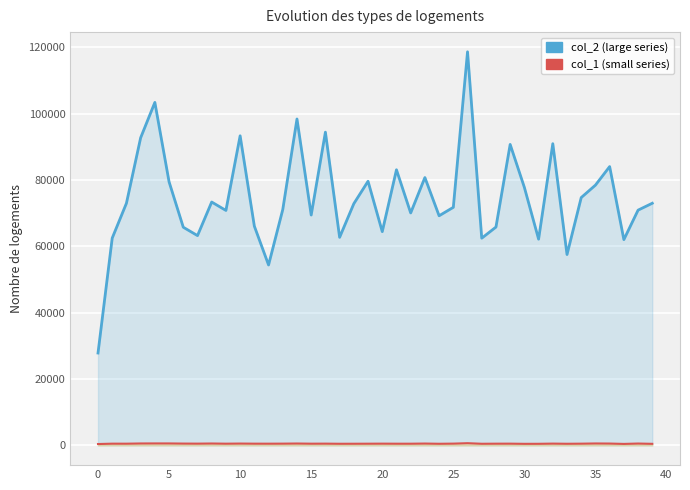

Read the col_1 value at 35.

599